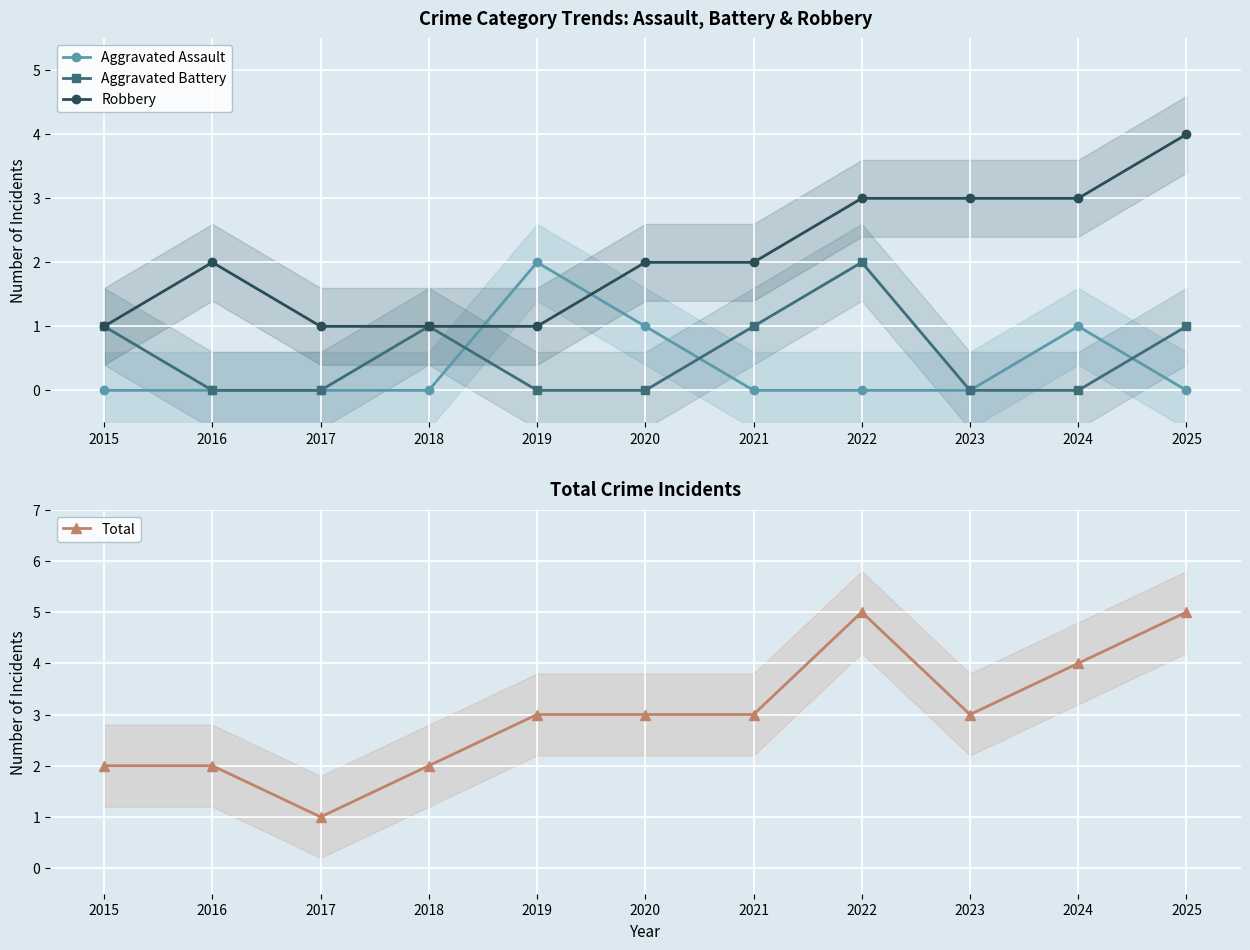

Between which two adjacent categories do Aggravated Battery and Aggravated Assault first intersect?

2018 and 2019